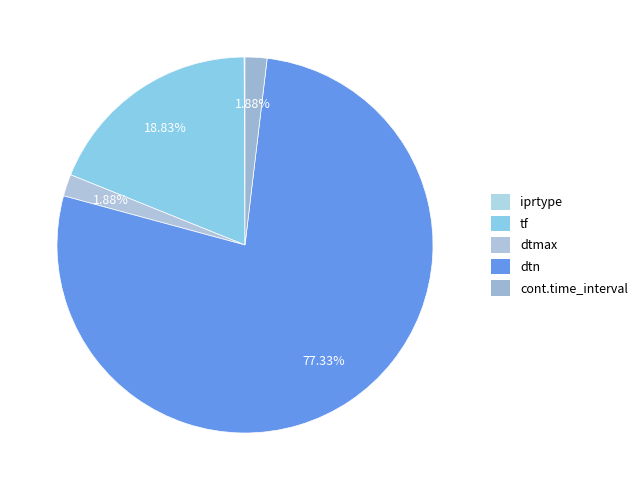

What is the change in value from dtn to cont.time_interval?

-2926.9